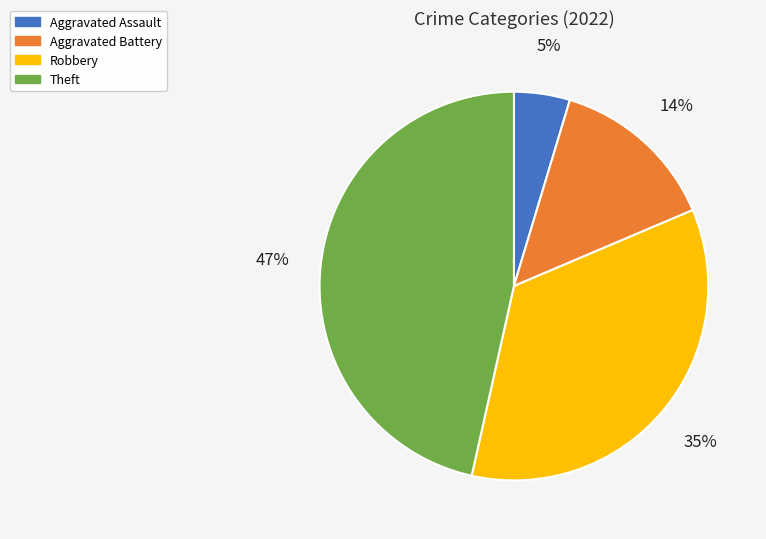

To the nearest percent, what is the average slice percentage?

25%